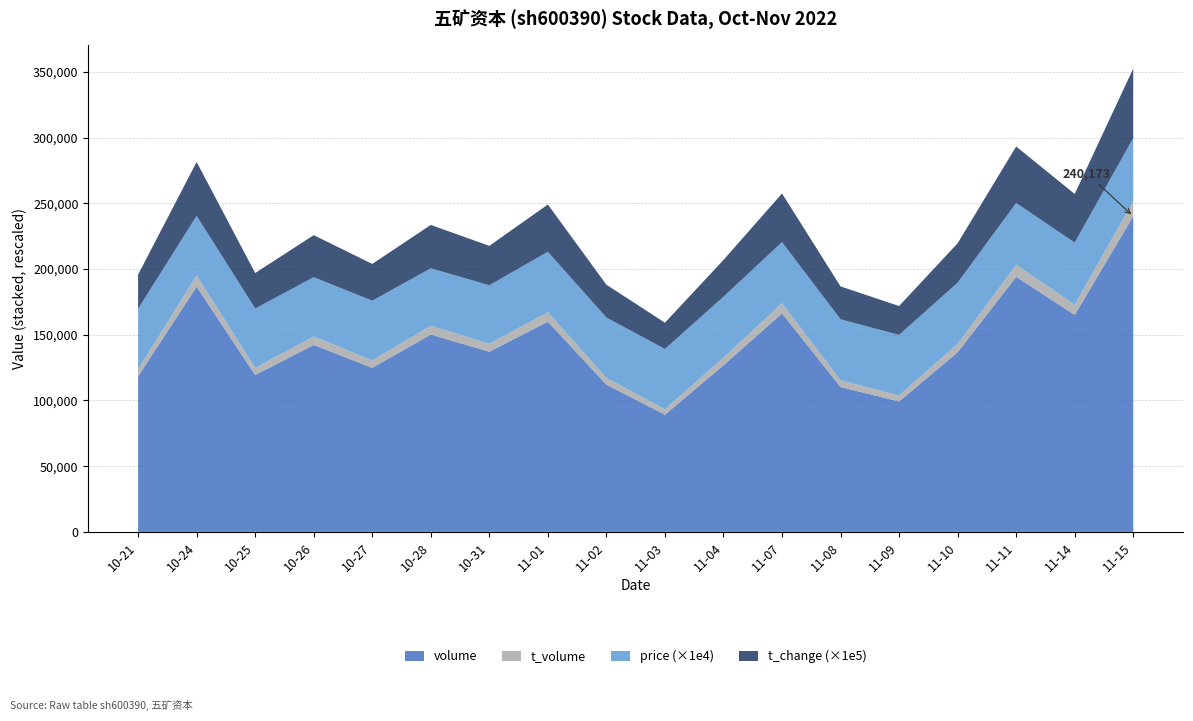

Reading left to right, transcribe all the data shown in this chart.

volume: 2022-10-21=118363.0	2022-10-24=186615.0	2022-10-25=119371.0	2022-10-26=142239.0	2022-10-27=124817.0	2022-10-28=150184.0	2022-10-31=137082.0	2022-11-01=159941.0	2022-11-02=112055.0	2022-11-03=89193.0	2022-11-04=126766.0	2022-11-07=166276.0	2022-11-08=110249.0	2022-11-09=99263.0	2022-11-10=136685.0	2022-11-11=194103.0	2022-11-14=165102.0	2022-11-15=240173.0
t_volume: 2022-10-21=5483.0	2022-10-24=8566.0	2022-10-25=5388.0	2022-10-26=6446.0	2022-10-27=5681.0	2022-10-28=6685.0	2022-10-31=6060.0	2022-11-01=7266.0	2022-11-02=5121.0	2022-11-03=4080.0	2022-11-04=5851.0	2022-11-07=7713.0	2022-11-08=5119.0	2022-11-09=4589.0	2022-11-10=6338.0	2022-11-11=9147.0	2022-11-14=7827.0	2022-11-15=11501.0
price: 2022-10-21=4.6	2022-10-24=4.5	2022-10-25=4.5	2022-10-26=4.5	2022-10-27=4.5	2022-10-28=4.4	2022-10-31=4.5	2022-11-01=4.6	2022-11-02=4.6	2022-11-03=4.6	2022-11-04=4.6	2022-11-07=4.7	2022-11-08=4.6	2022-11-09=4.6	2022-11-10=4.7	2022-11-11=4.7	2022-11-14=4.7	2022-11-15=4.8
t_change: 2022-10-21=0.3	2022-10-24=0.4	2022-10-25=0.3	2022-10-26=0.3	2022-10-27=0.3	2022-10-28=0.3	2022-10-31=0.3	2022-11-01=0.4	2022-11-02=0.2	2022-11-03=0.2	2022-11-04=0.3	2022-11-07=0.4	2022-11-08=0.2	2022-11-09=0.2	2022-11-10=0.3	2022-11-11=0.4	2022-11-14=0.4	2022-11-15=0.5